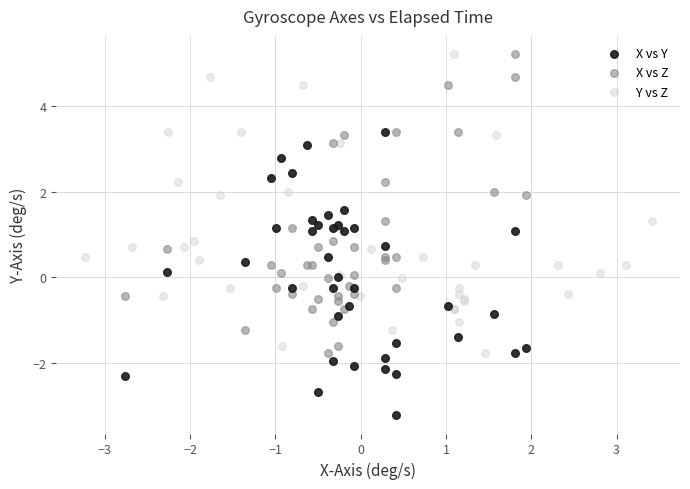

Which series contains the lowest Y value?

X vs Y